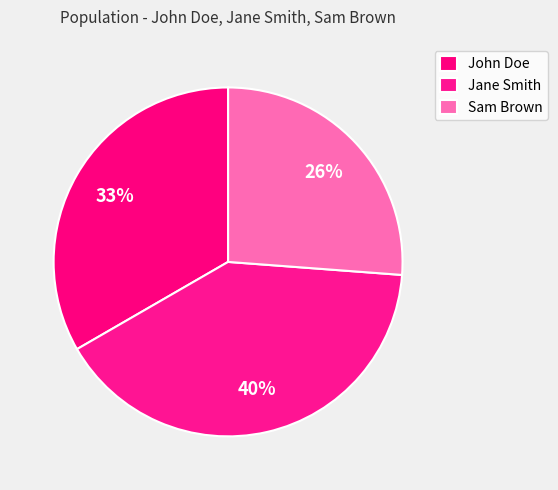

How many slices are in this pie chart?

3